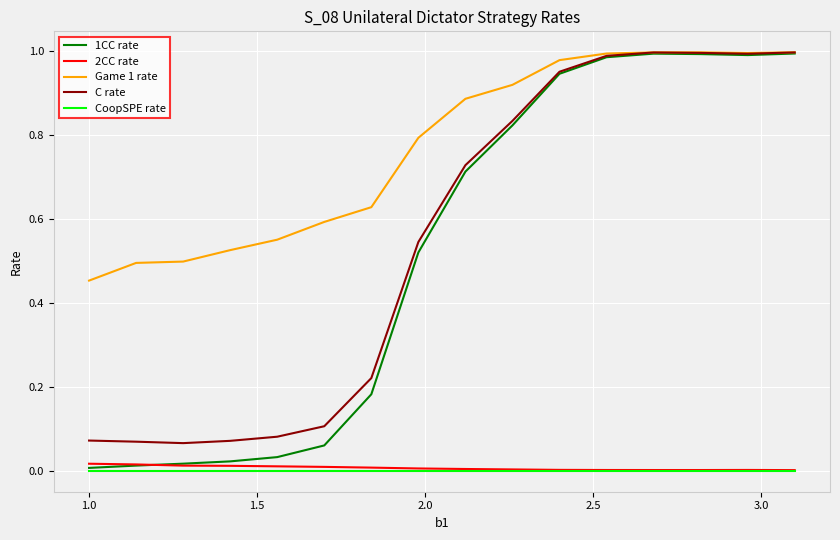

Which series has the largest total across all categories?

Game 1 rate